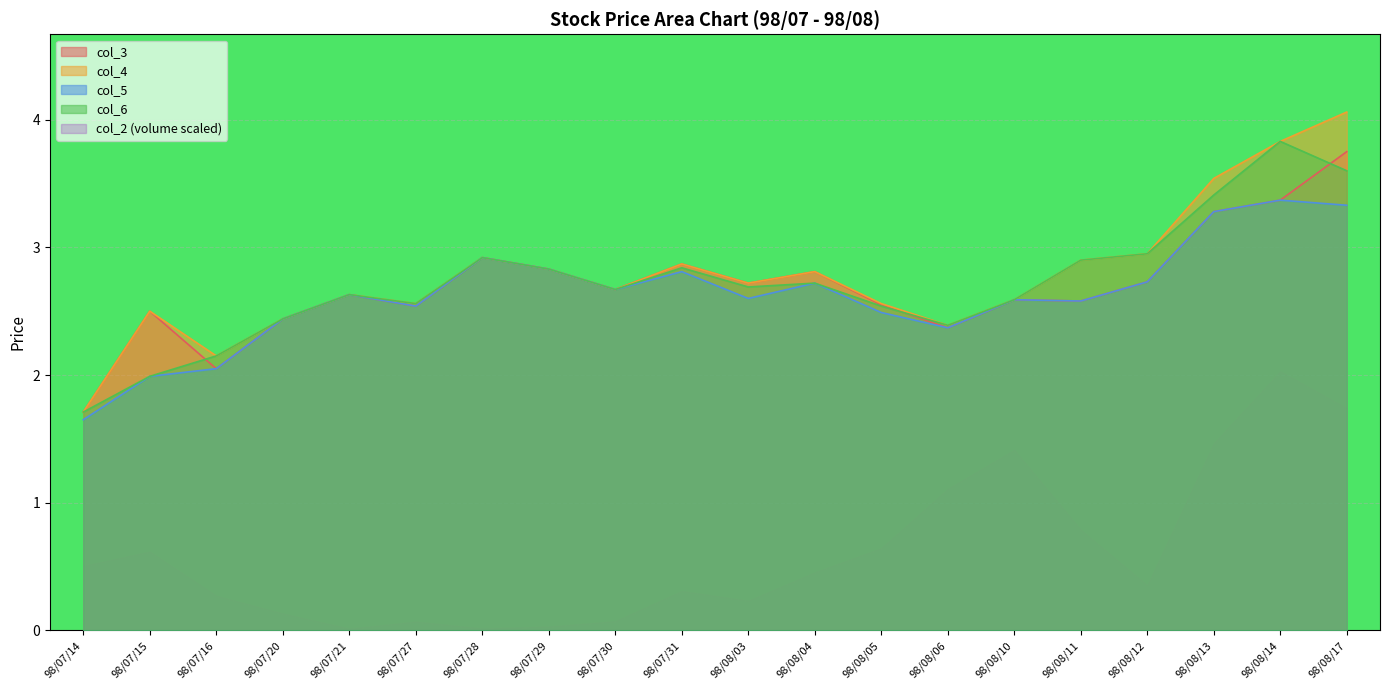

After their last crossing, which series has the higher values: col_6 or col_3?

col_3